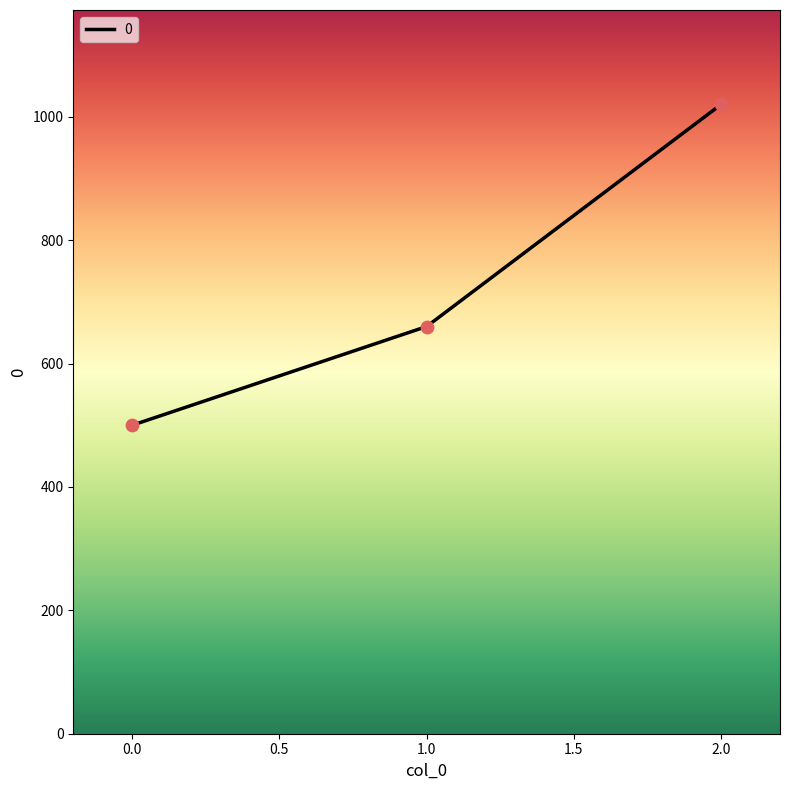

What is the ratio of the value at 1.0 to the value at 2.0?

0.6